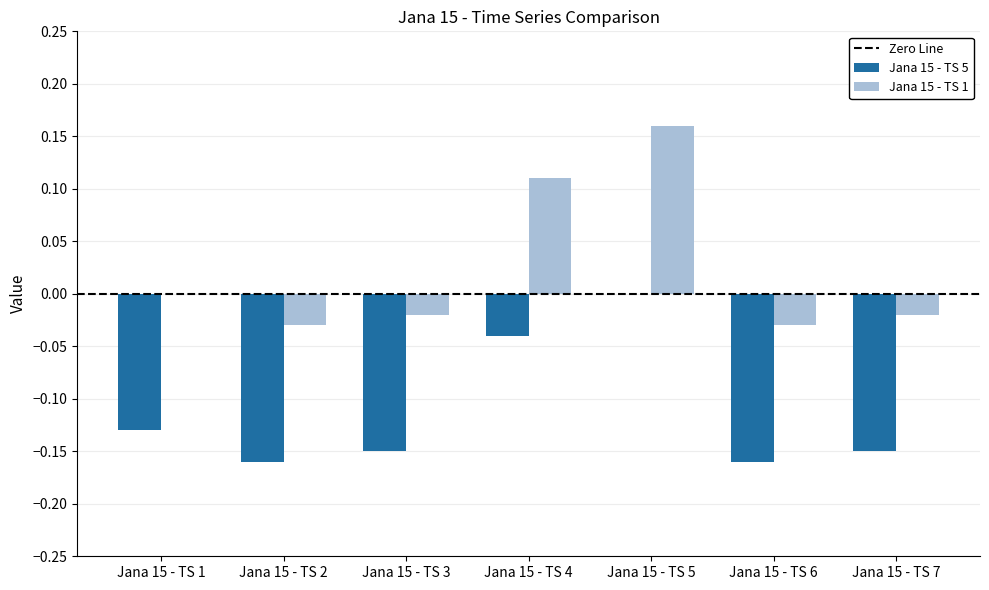

Which series changed the most between Jana 15 - TS 1 and Jana 15 - TS 4?

Jana 15 - TS 1